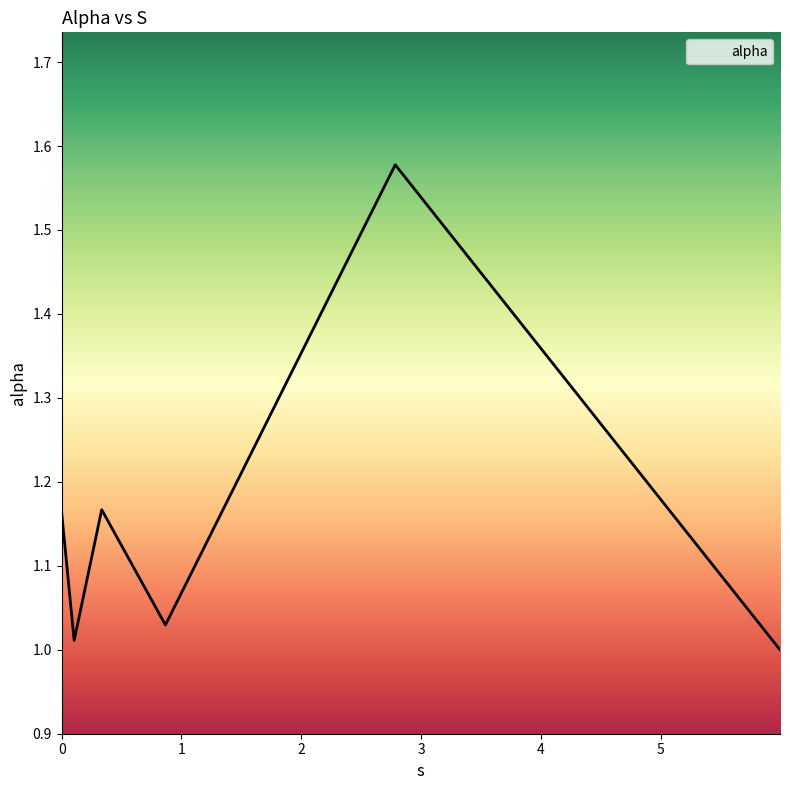

What is the difference between the maximum and second lowest values?

0.6